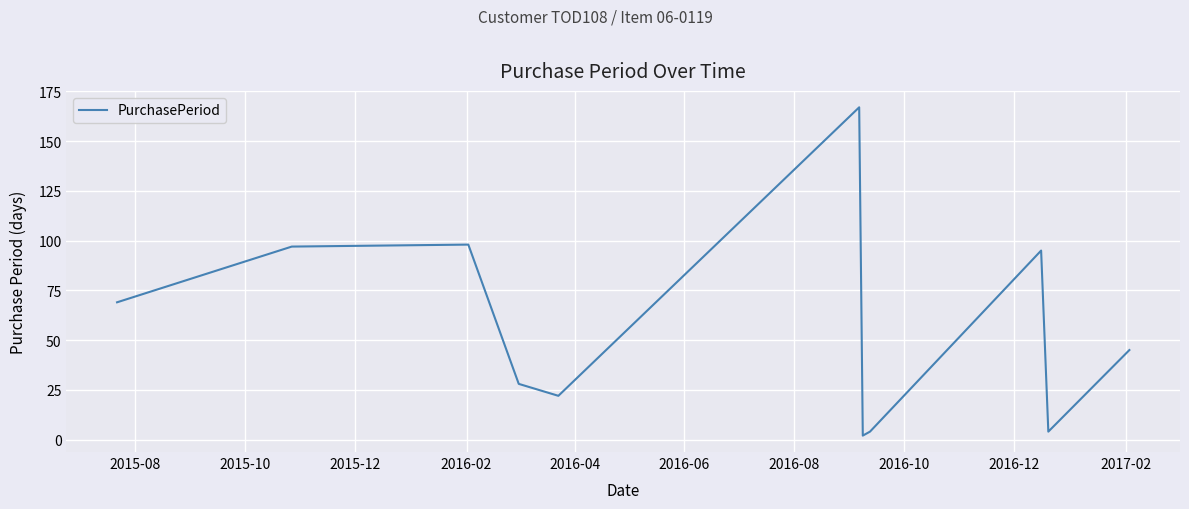

Reading left to right, extract all data points from this chart.

69	97	98	28	22	167	2	4	95	4	45